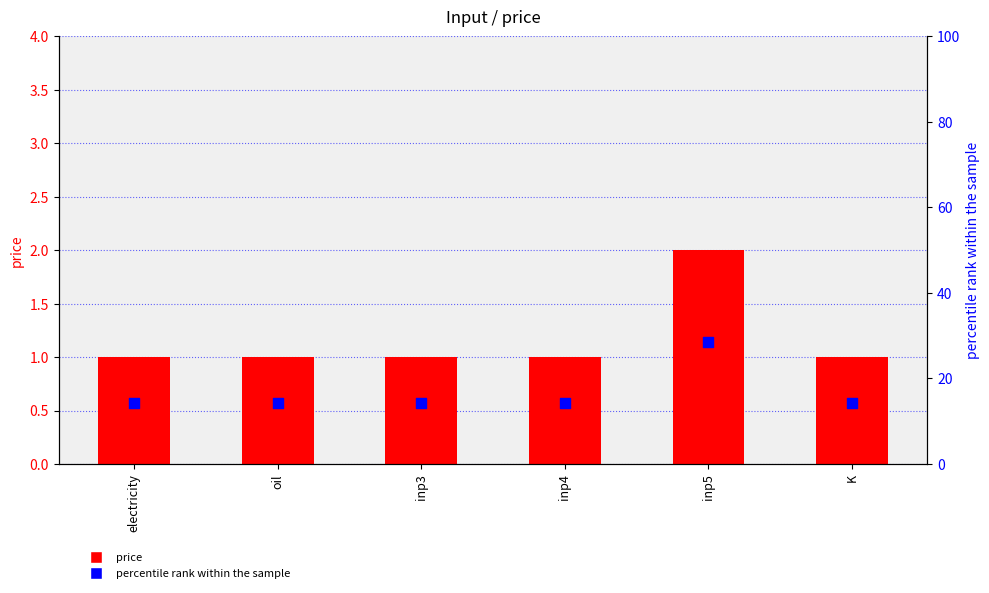

At how many categories does at least one series exceed 2?

6